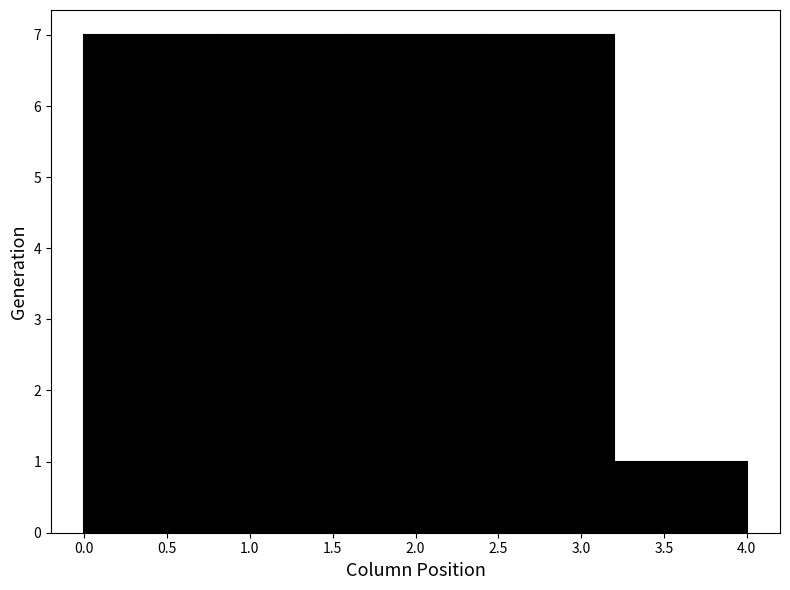

What is the height of the bar covering 0.0 to 0.8 on the x-axis? The values are not printed on the chart, so give them approximately, as read against the axis.

7